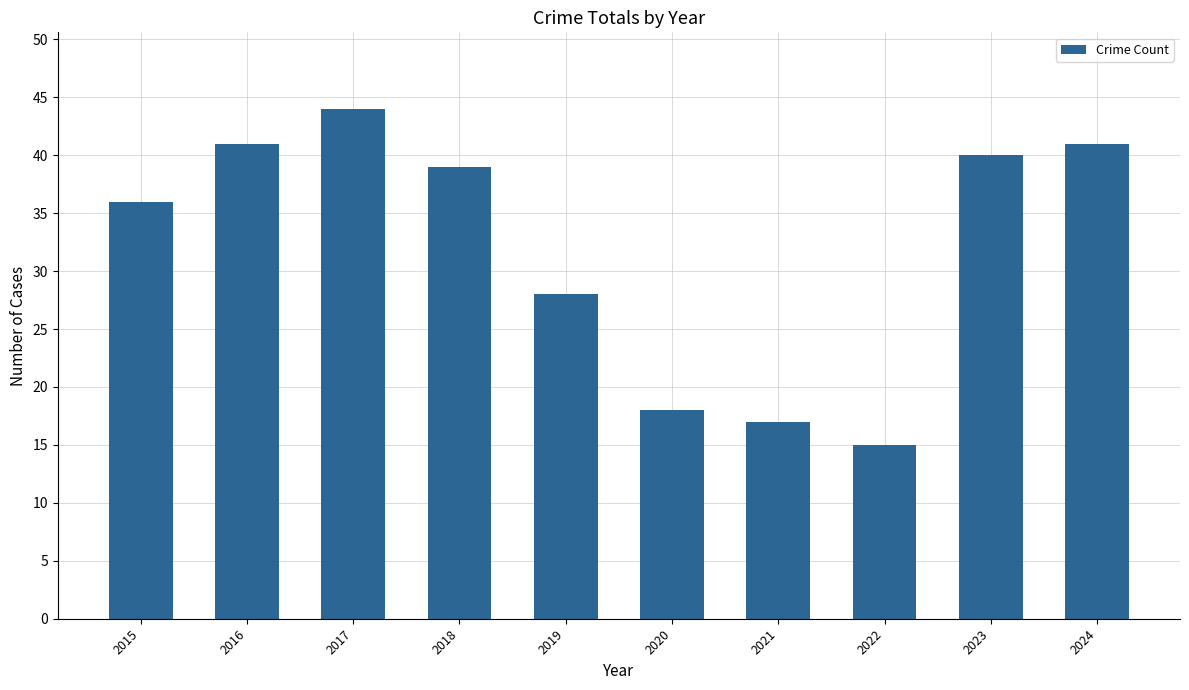

How many data points does each series have?

10